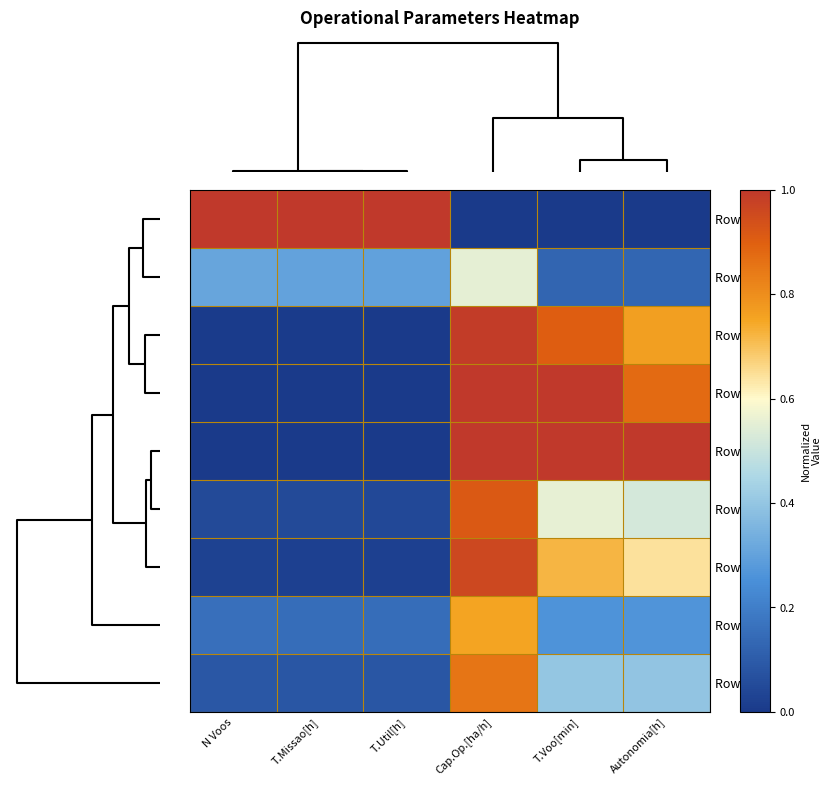

Count the number of data series in this chart.

9